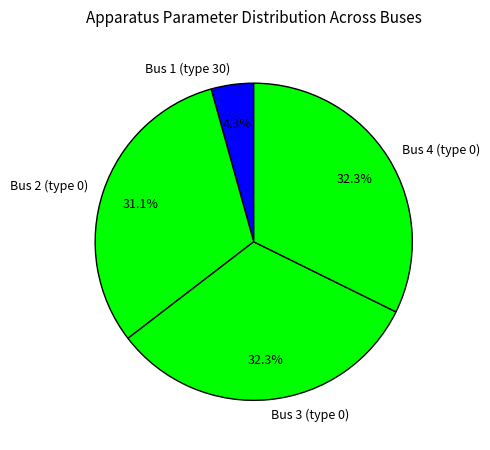

To the nearest percent, what is the combined percentage of Bus 4 (type 0) and Bus 1 (type 30)?

37%